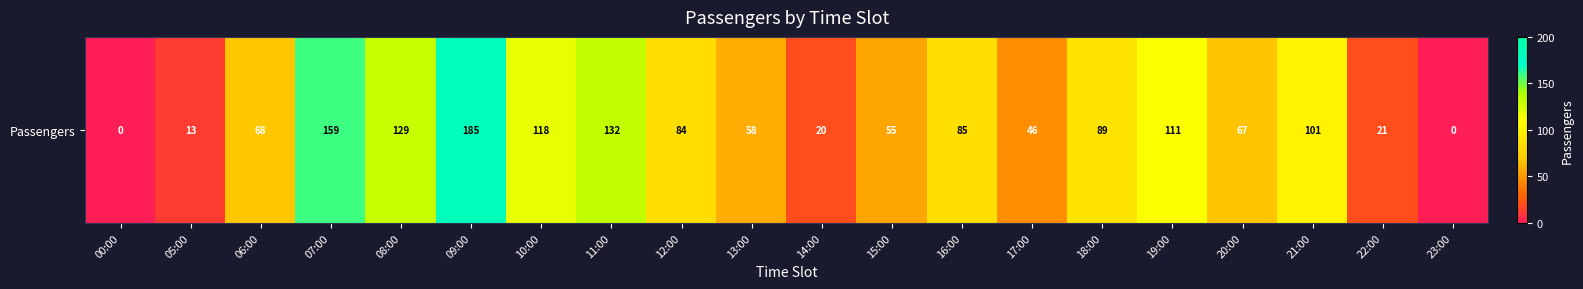

What is the change in value from 14:00 to 22:00?

+1